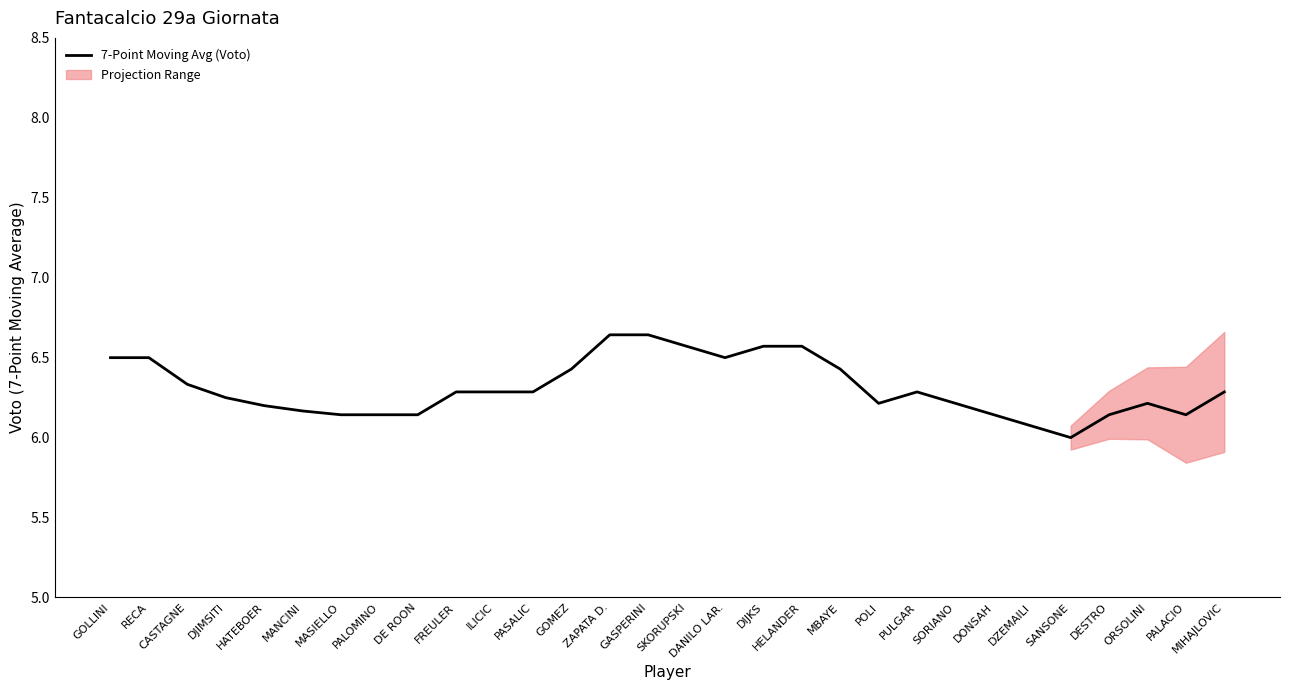

At which category does the data reach its first local valley?

DANILO LAR.